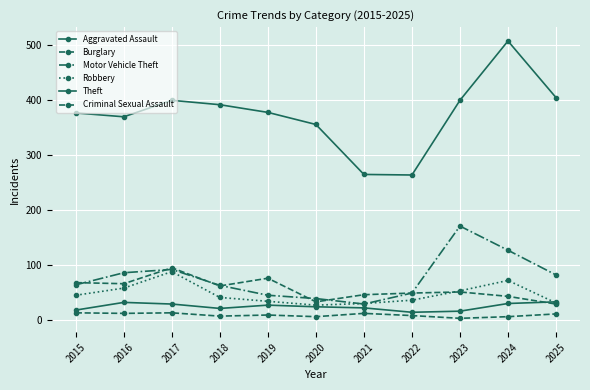

Is this an area chart (filled region under the line)?

No